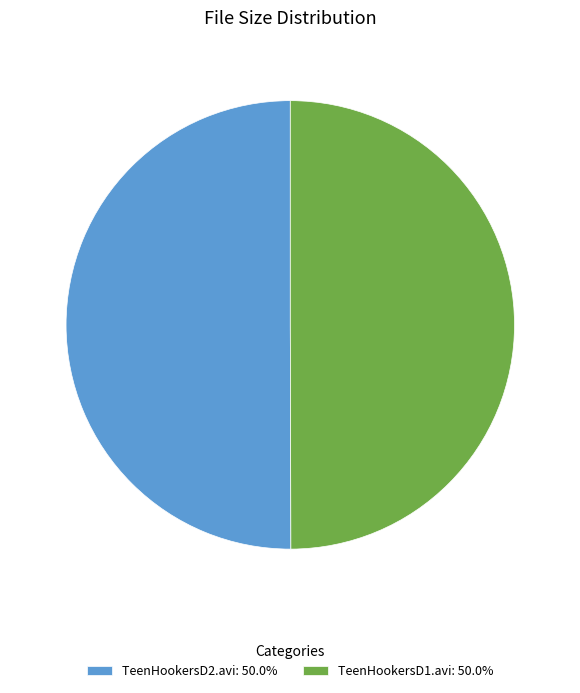

Approximately how many times larger is the value at TeenHookersD1.avi: 50.0% compared to TeenHookersD2.avi: 50.0%?

1.0